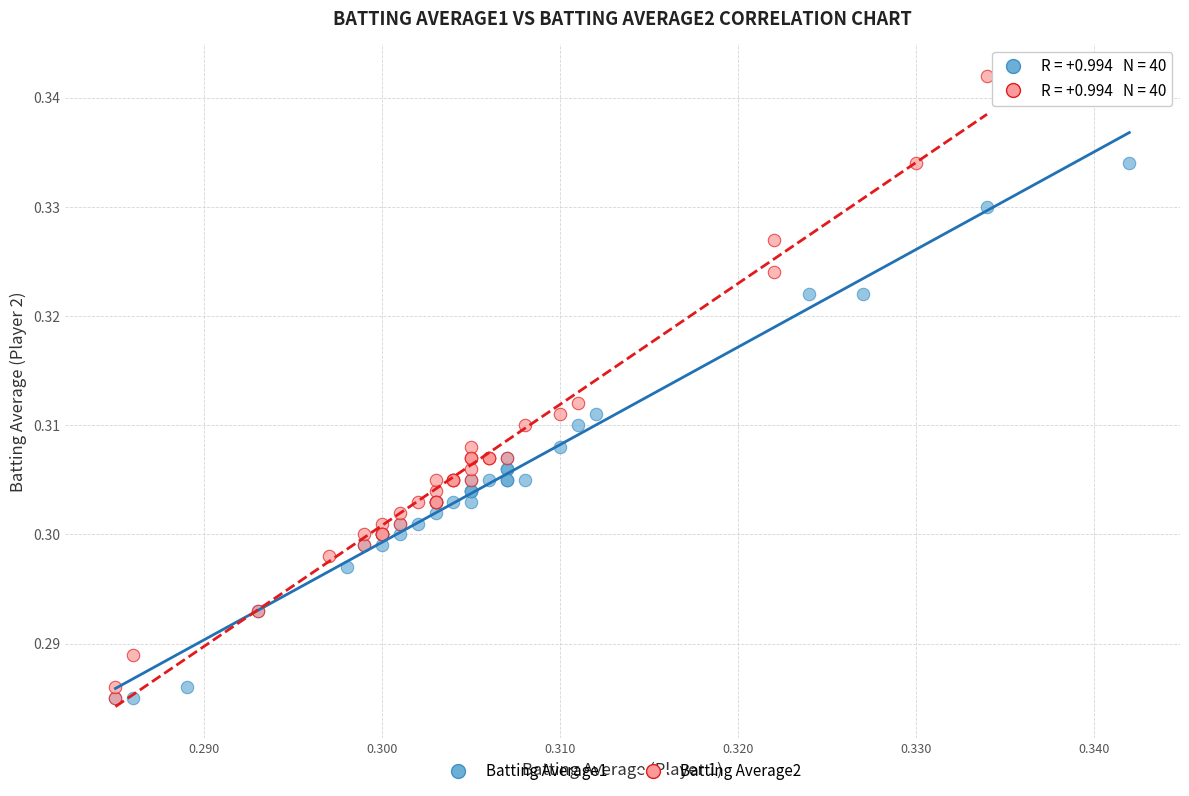

Which series reaches the maximum Y coordinate?

Batting Average2